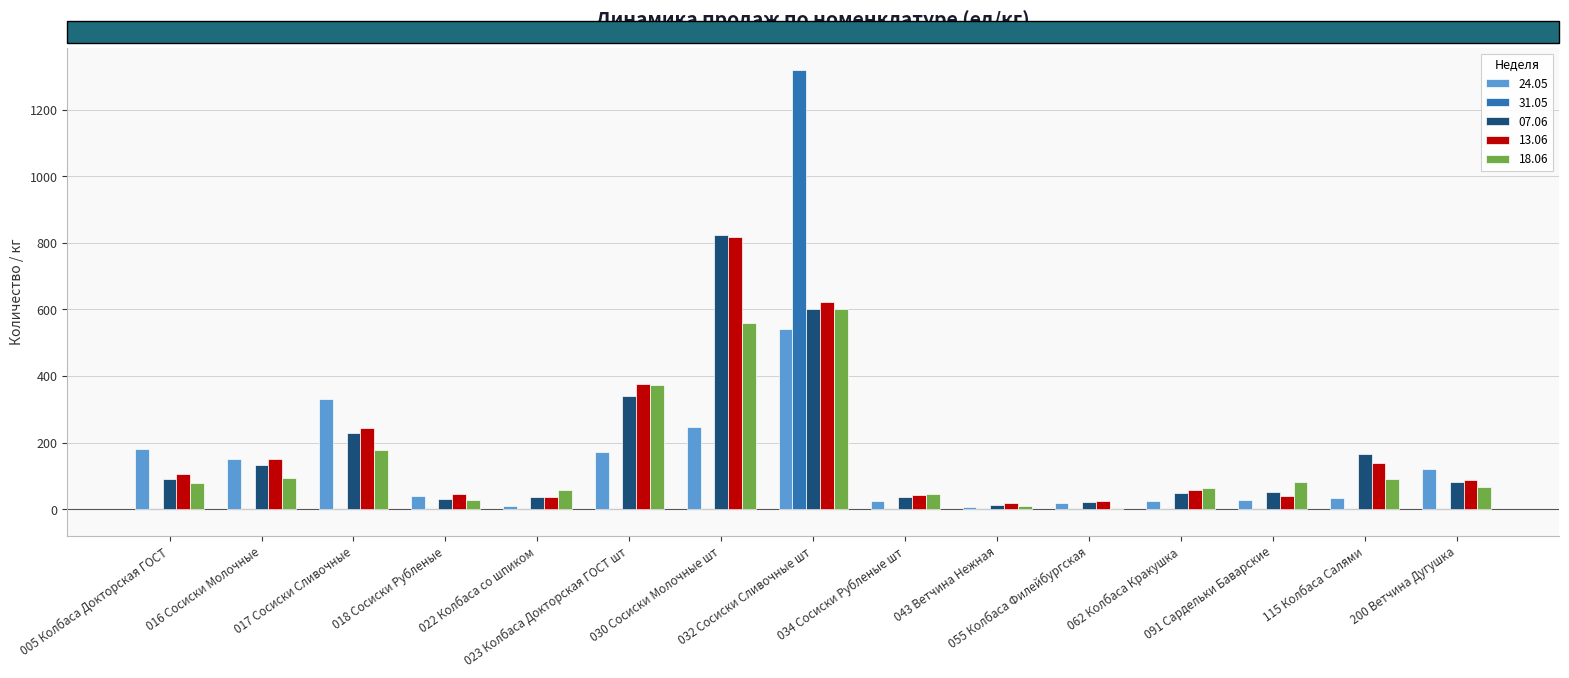

What are all the series names shown in the legend?

24.05, 31.05, 07.06, 13.06, 18.06